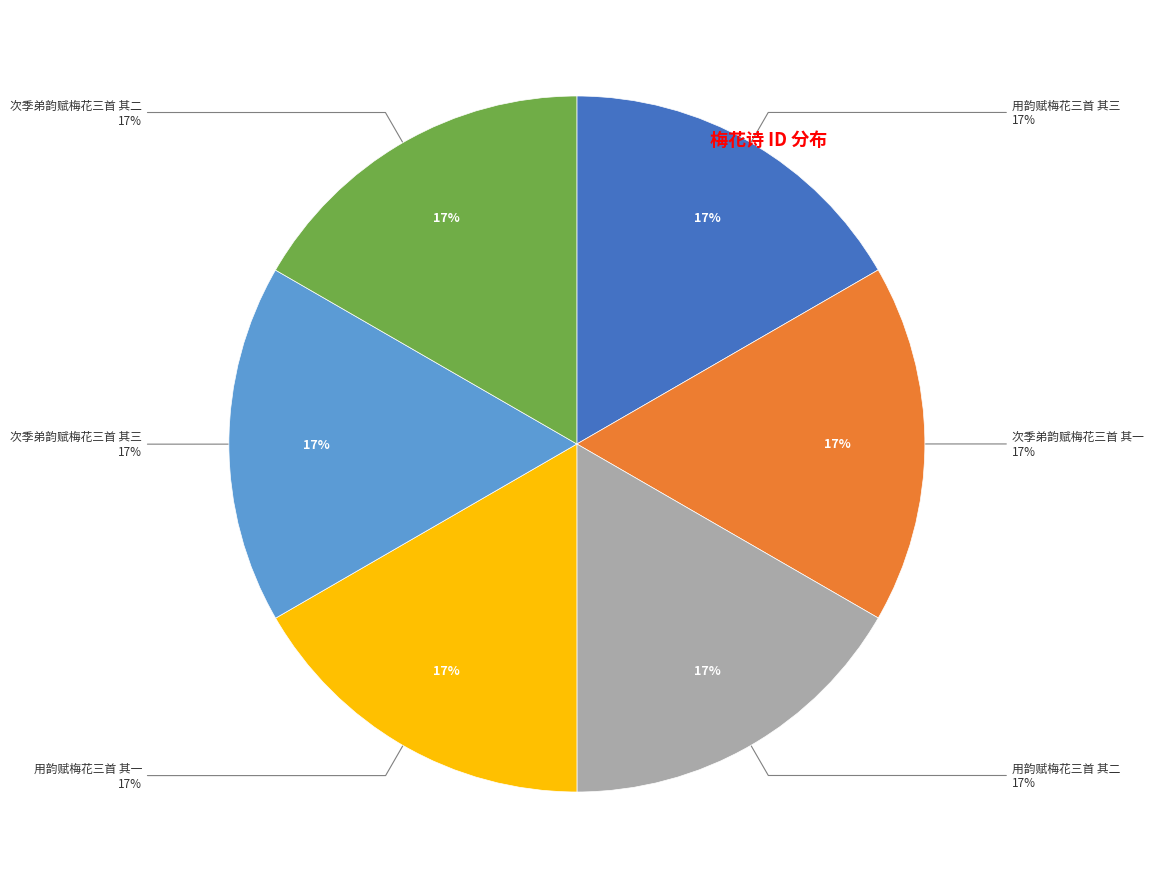

Does 次季弟韵赋梅花三首 其二 account for over 50% of the chart?

No